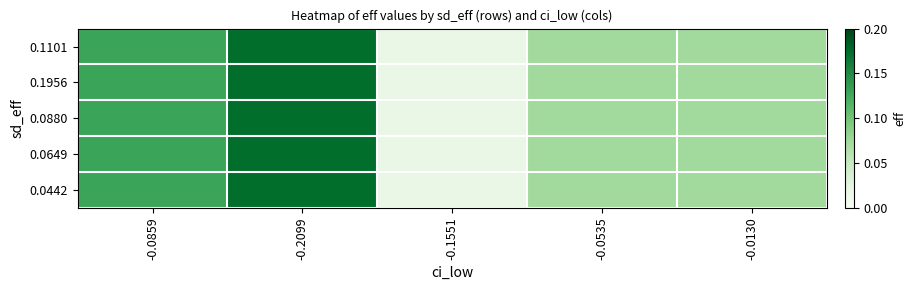

Reading right to left, extract all data points from this chart.

0.1101: -0.0130=0.1	-0.0535=0.1	-0.1551=0.0	-0.2099=0.2	-0.0859=0.1
0.1956: -0.0130=0.1	-0.0535=0.1	-0.1551=0.0	-0.2099=0.2	-0.0859=0.1
0.0880: -0.0130=0.1	-0.0535=0.1	-0.1551=0.0	-0.2099=0.2	-0.0859=0.1
0.0649: -0.0130=0.1	-0.0535=0.1	-0.1551=0.0	-0.2099=0.2	-0.0859=0.1
0.0442: -0.0130=0.1	-0.0535=0.1	-0.1551=0.0	-0.2099=0.2	-0.0859=0.1